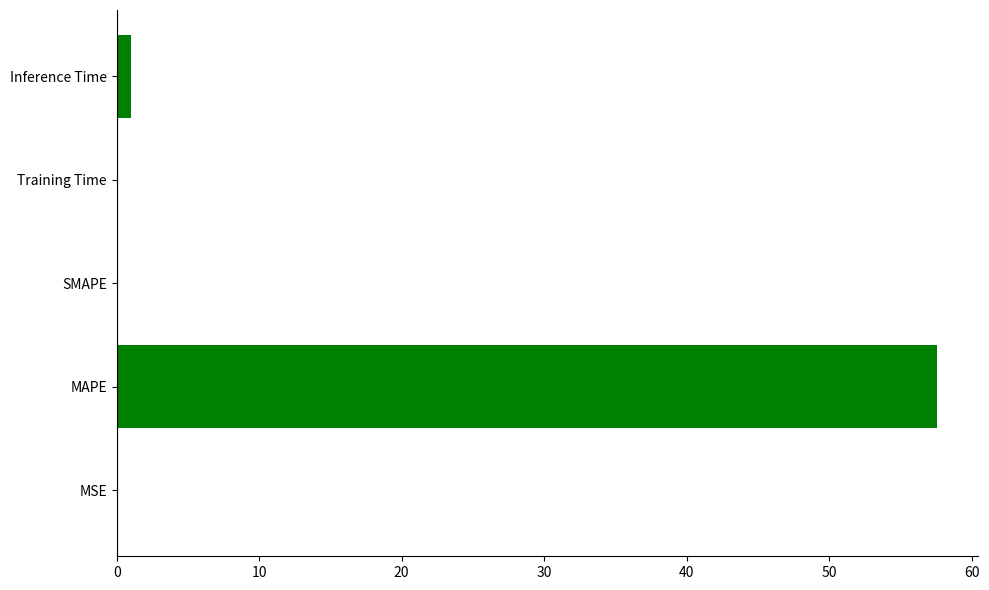

Is it true that the value at SMAPE is 0.0?

True